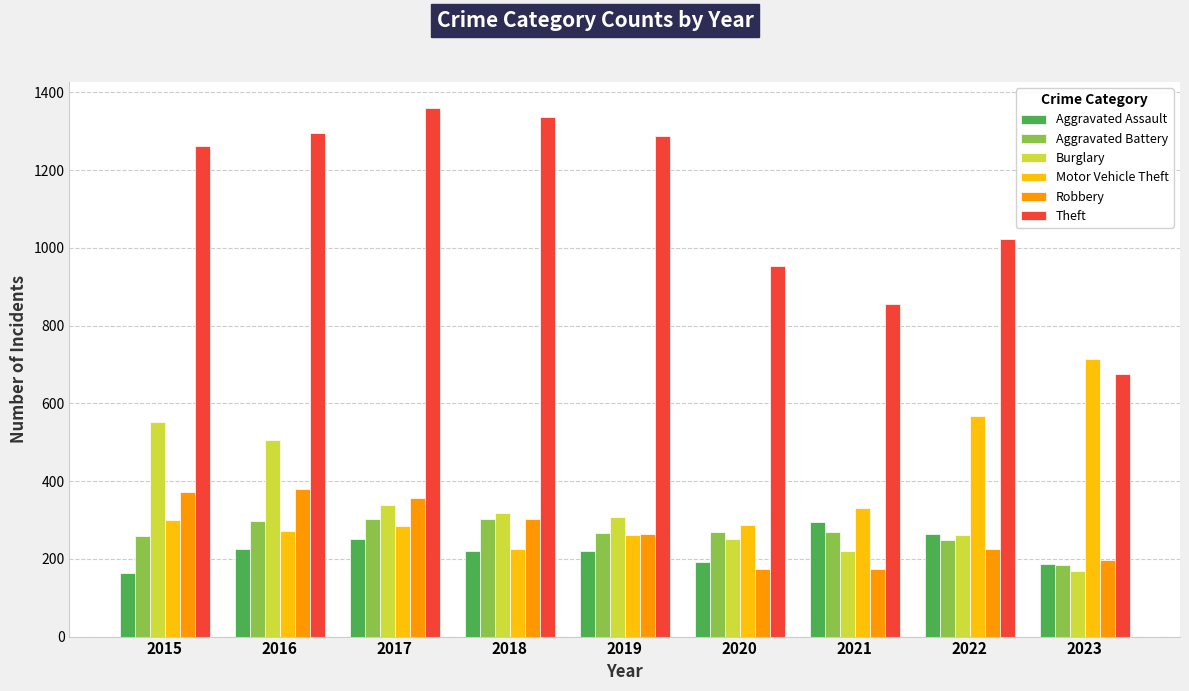

At which label does Motor Vehicle Theft first exceed 287?

2015